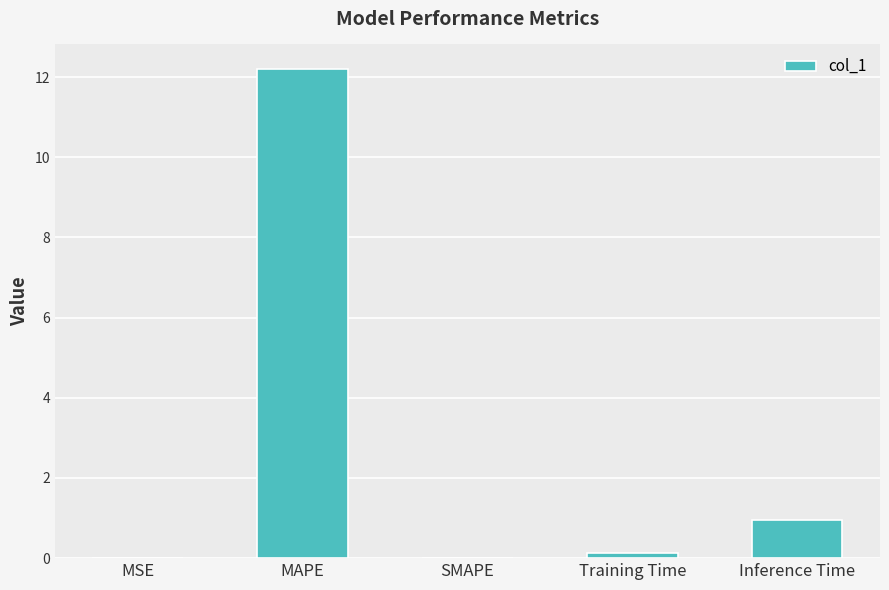

What is the sum of the values at MAPE and Inference Time?

13.2